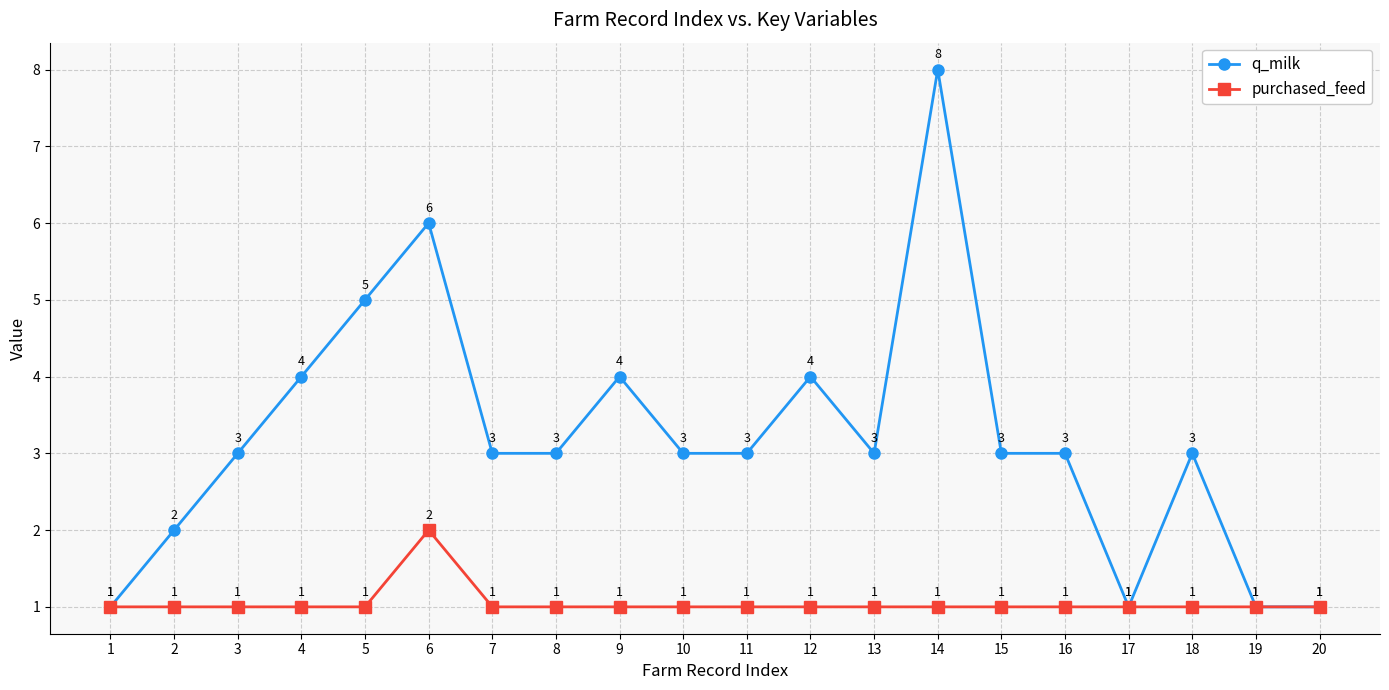

Reading left to right, list all the values displayed in this chart.

q_milk: 1	2	3	4	5	6	3	3	4	3	3	4	3	8	3	3	1	3	1	1
purchased_feed: 1	1	1	1	1	2	1	1	1	1	1	1	1	1	1	1	1	1	1	1